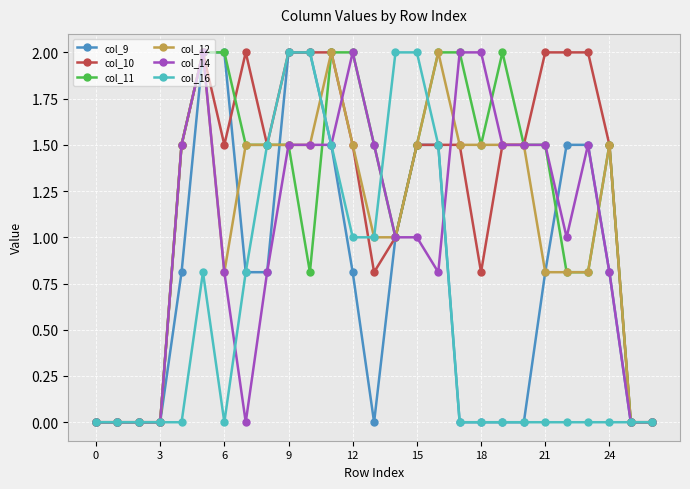

What is the maximum value shown in the chart?

2.0